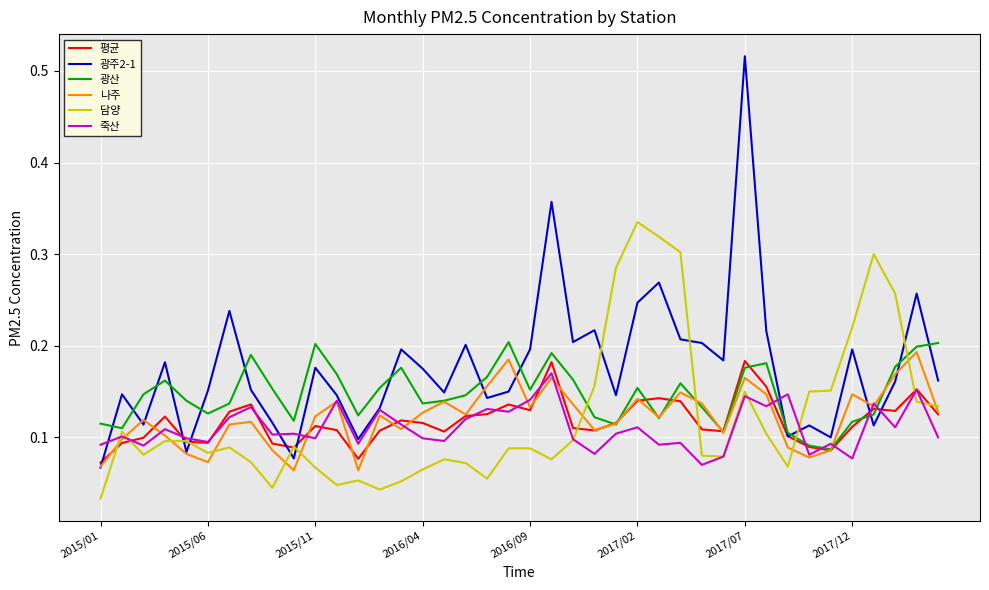

After their last crossing, which series has the higher values: 담양 or 광주2-1?

광주2-1